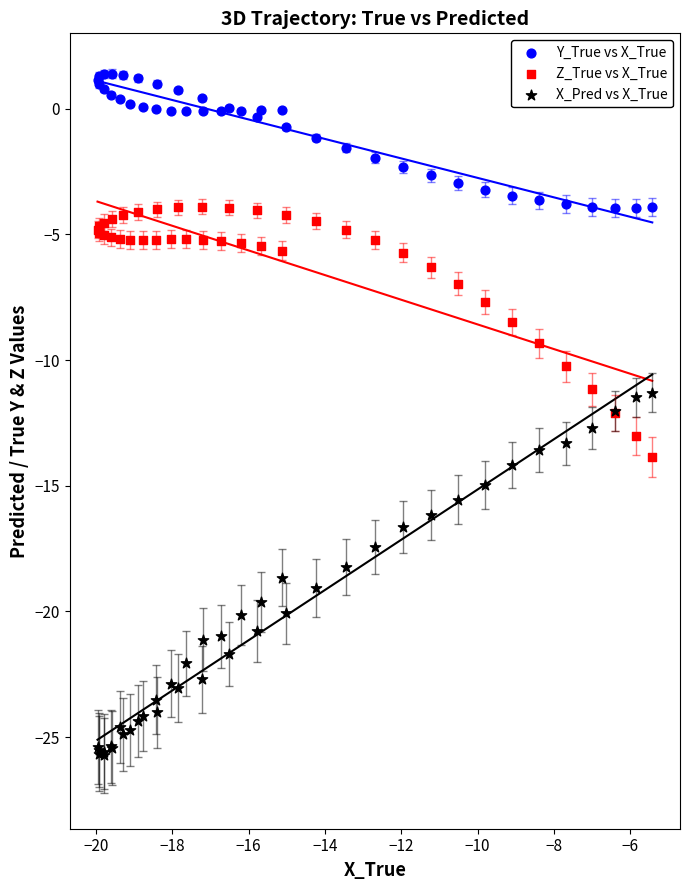

Which series contains the highest Y value?

Y_True vs X_True